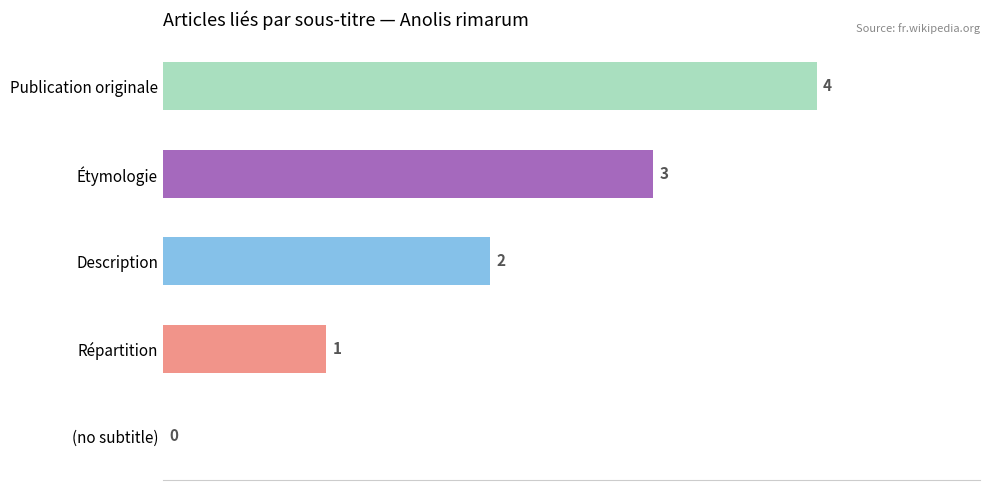

How many categories are shown in the chart?

5